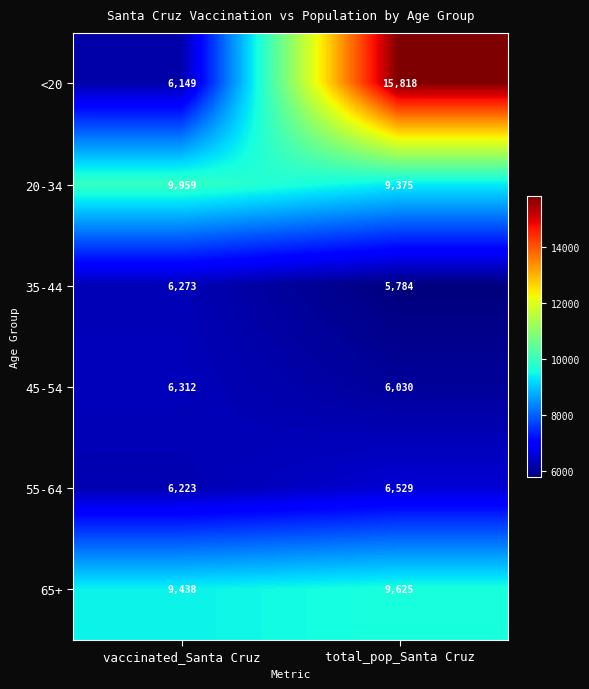

What is the total value across all series at total_pop_Santa Cruz?

53161